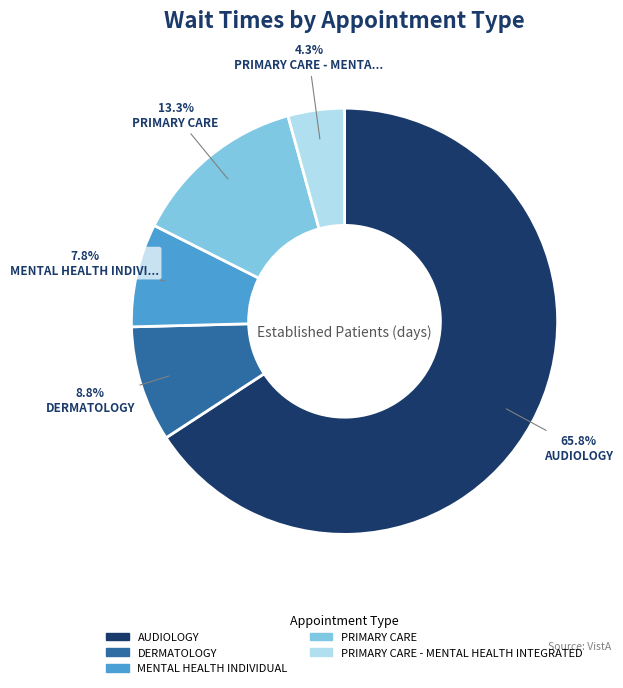

Is there any slice that represents more than half of the pie?

Yes